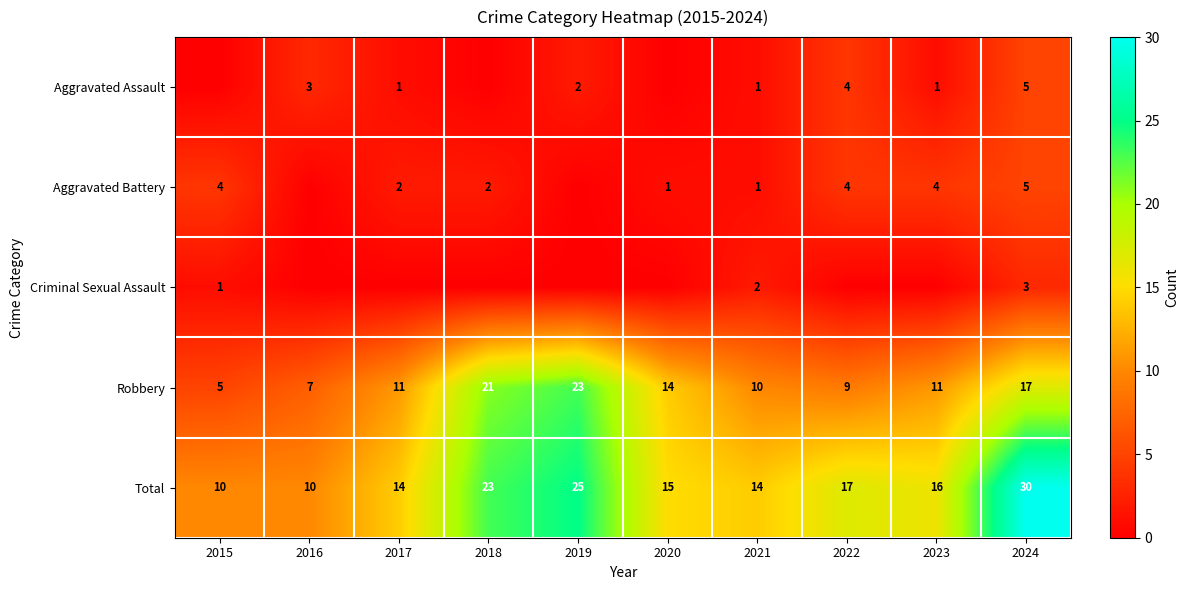

Rank the series by their maximum value, from highest to lowest.

Total, Robbery, Aggravated Assault, Aggravated Battery, Criminal Sexual Assault